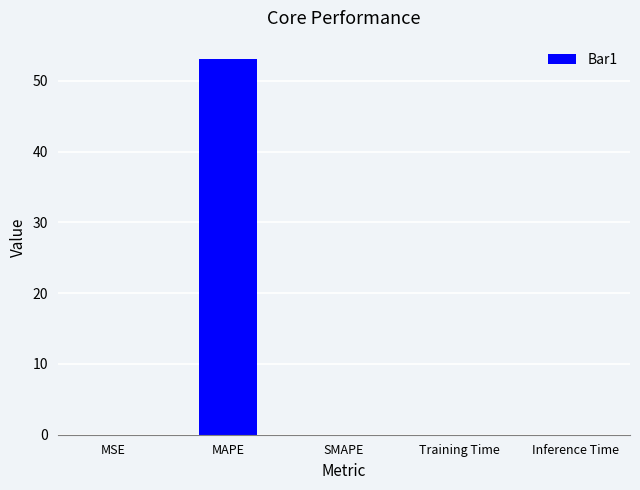

What is the greatest value displayed?

53.0